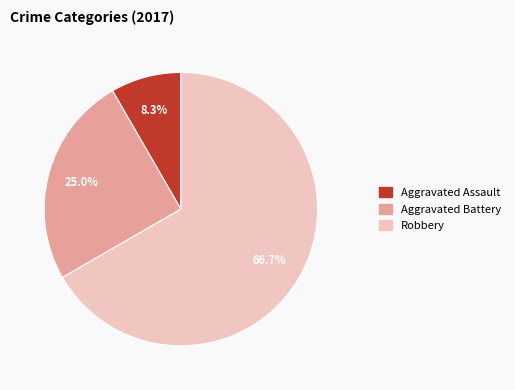

Count the number of slices in the pie.

3